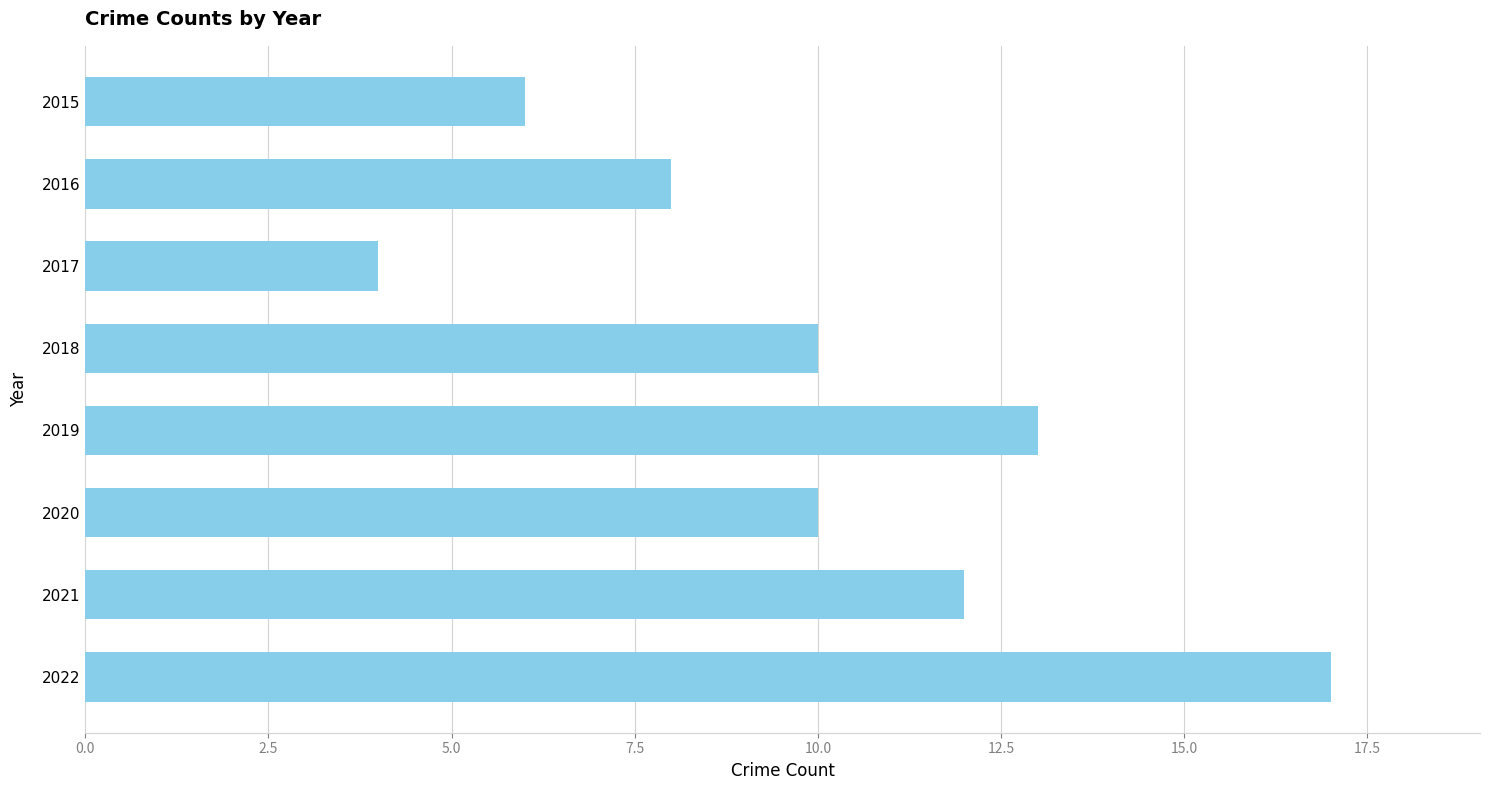

Is it true that the value at 2017 is 2?

False